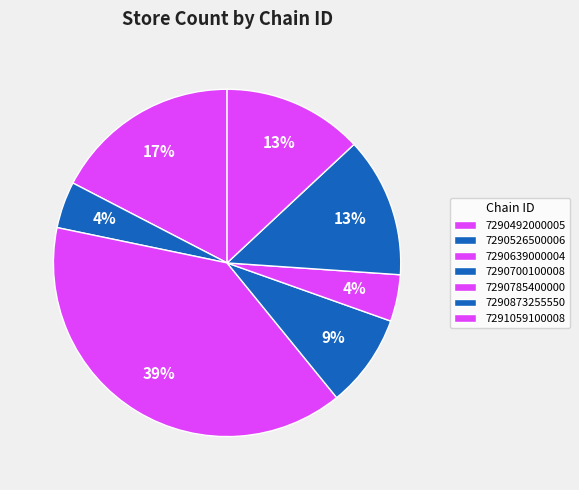

Does 7290526500006 account for over 50% of the chart?

No